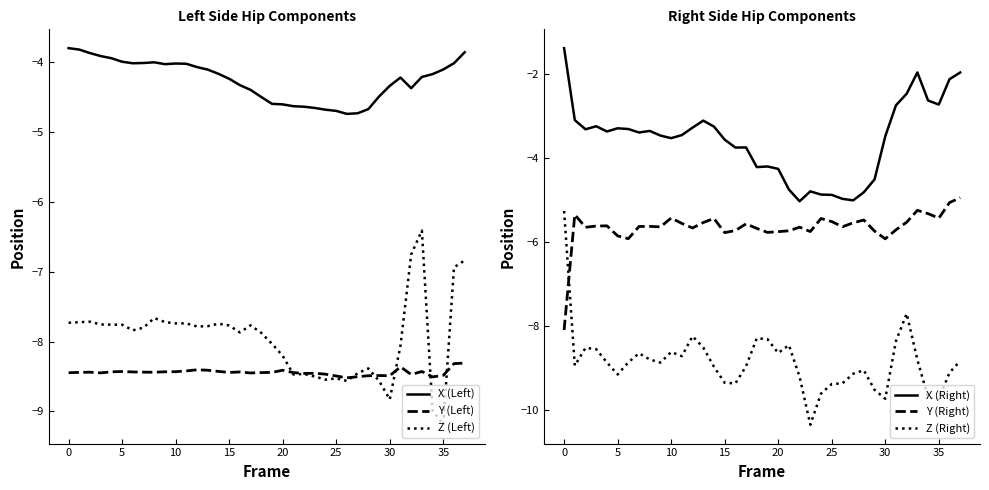

True or false: X (Left) and Z (Left) intersect in this chart.

False